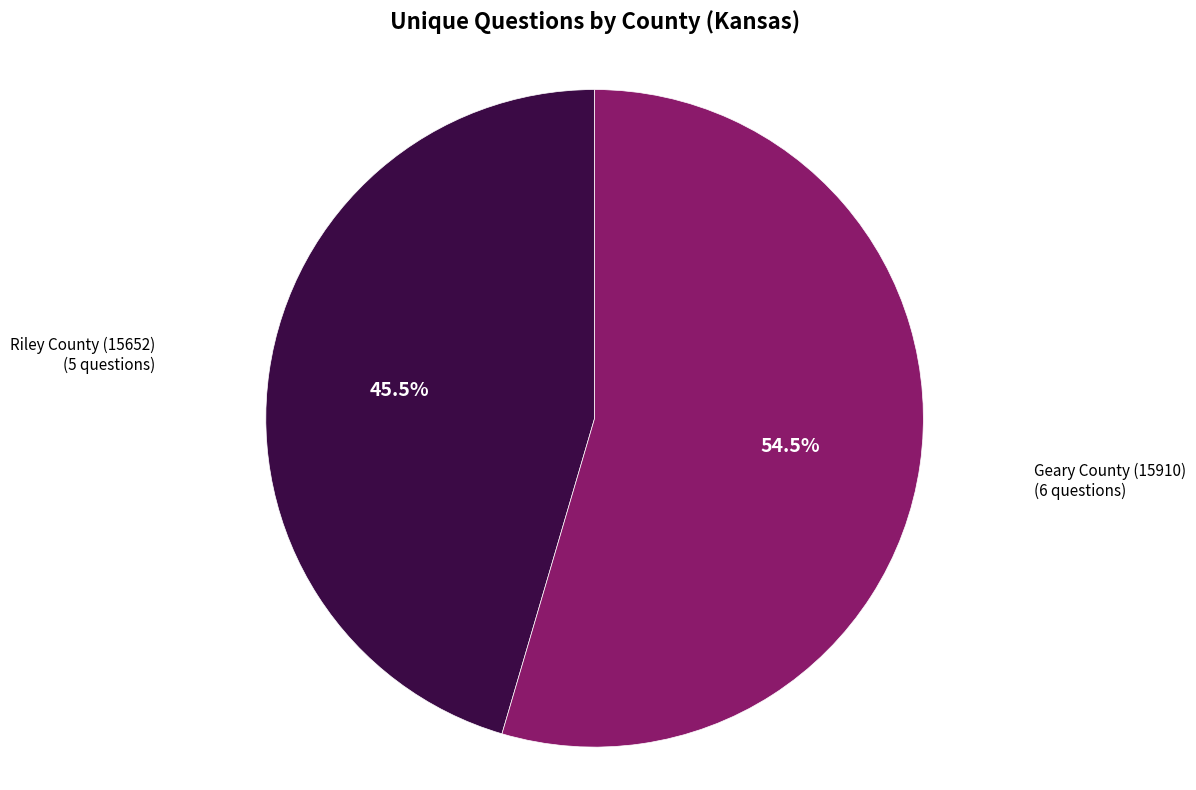

Combined, what portion of the pie is Riley County (15652) and Geary County (15910)?

100.0%